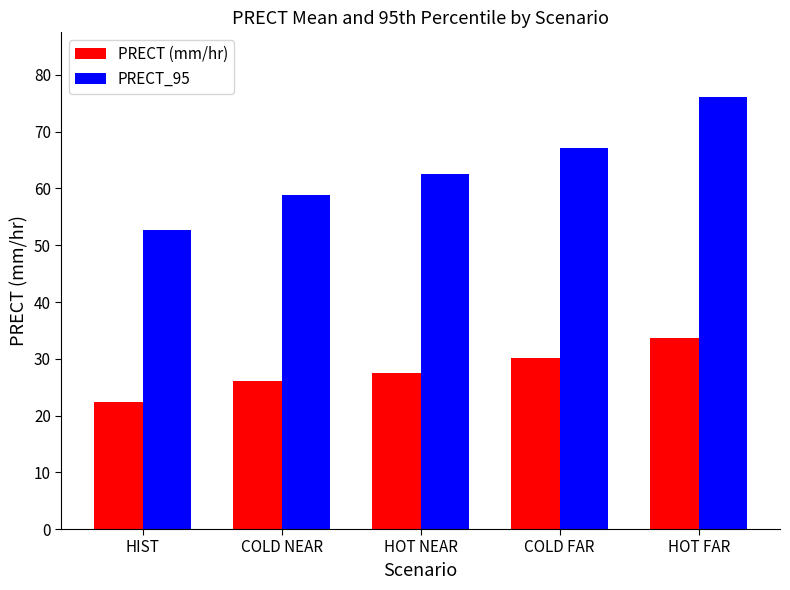

Are the bars horizontal?

No